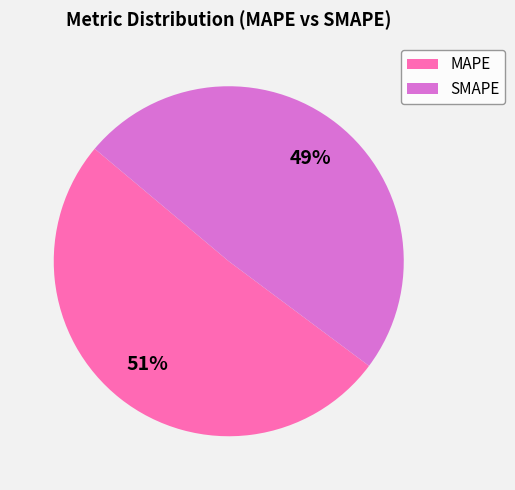

Rank the categories by value from highest to lowest.

MAPE, SMAPE